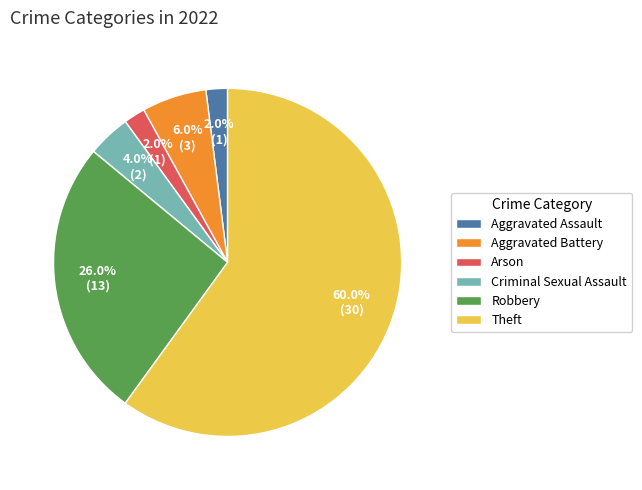

To the nearest percent, what percentage of the pie is Aggravated Assault?

2%